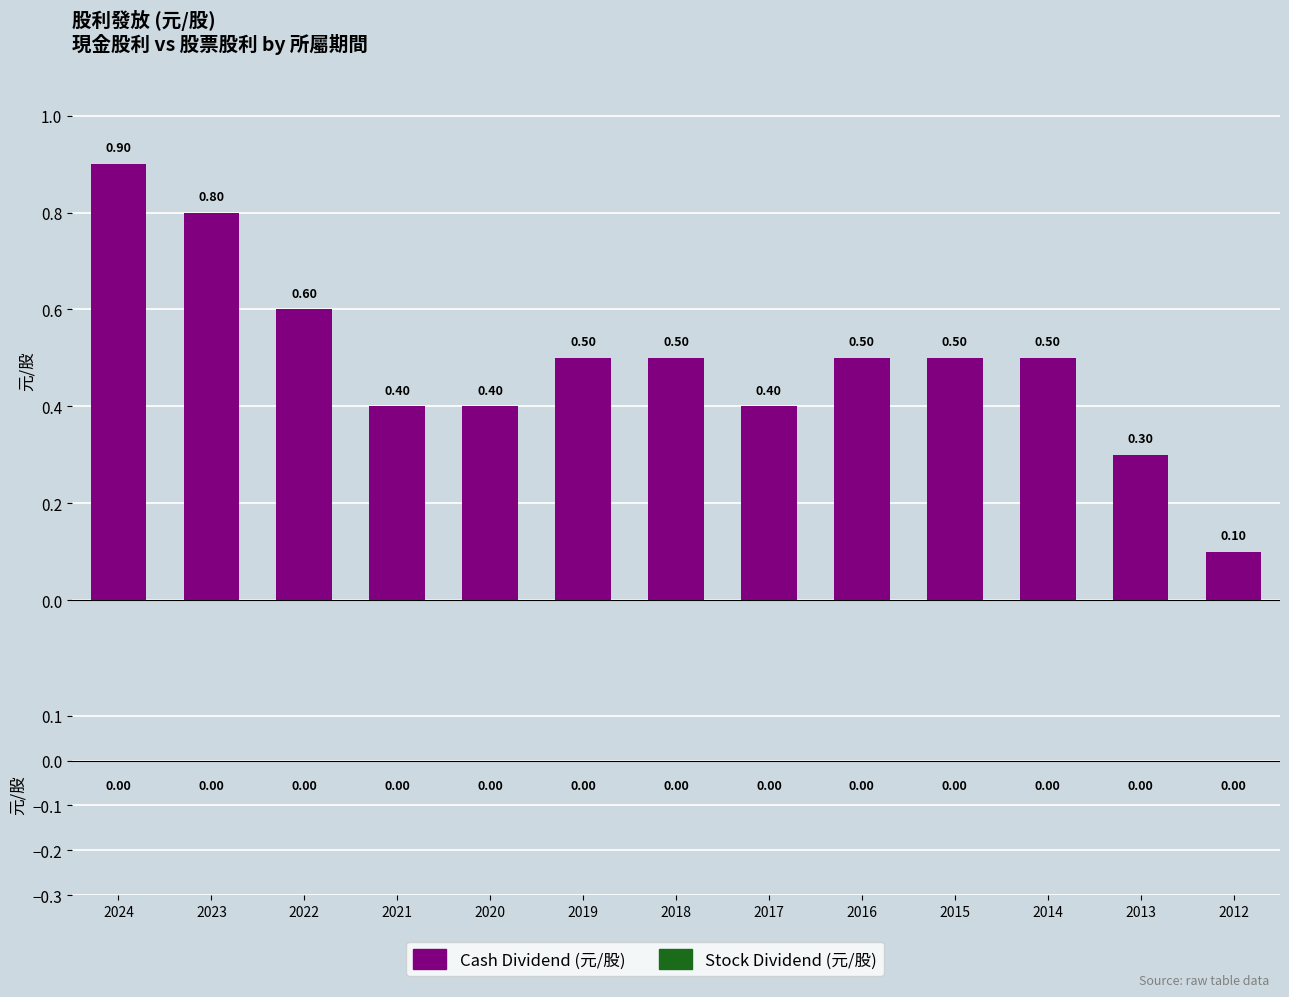

What is the difference between the maximum and minimum values?

0.8